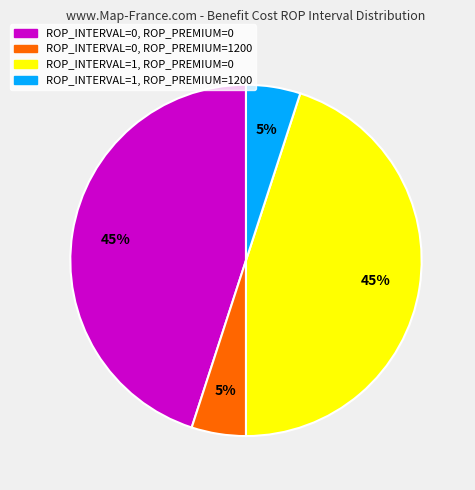

What is the ratio of the value at ROP_INTERVAL=0, ROP_PREMIUM=0 to the value at ROP_INTERVAL=0, ROP_PREMIUM=1200?

9.0